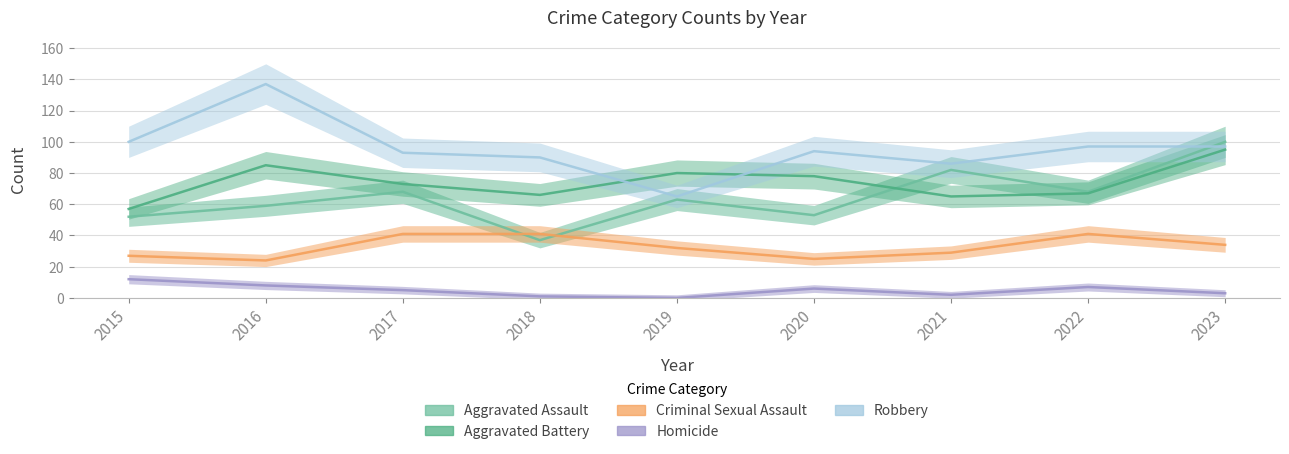

What are all the series names shown in the legend?

Aggravated Assault, Aggravated Battery, Criminal Sexual Assault, Homicide, Robbery